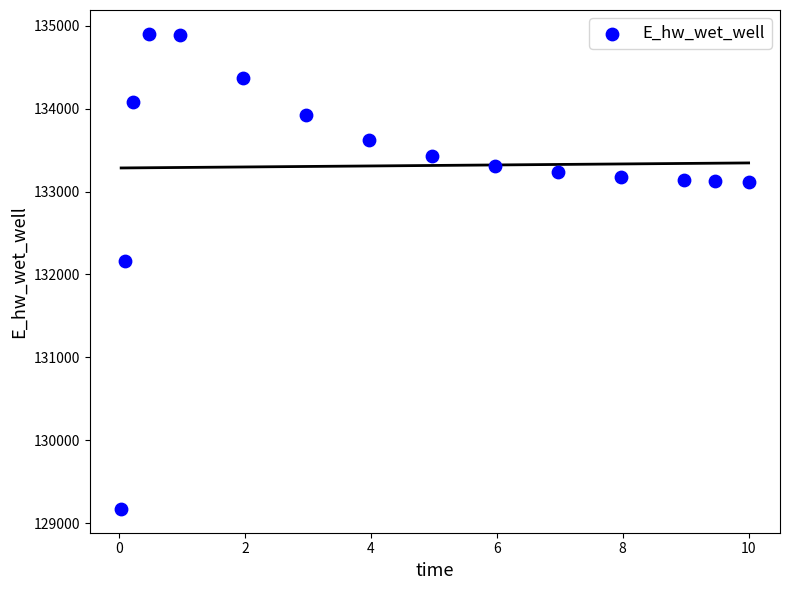

What is the range of Y values (max minus min)?

5730.3